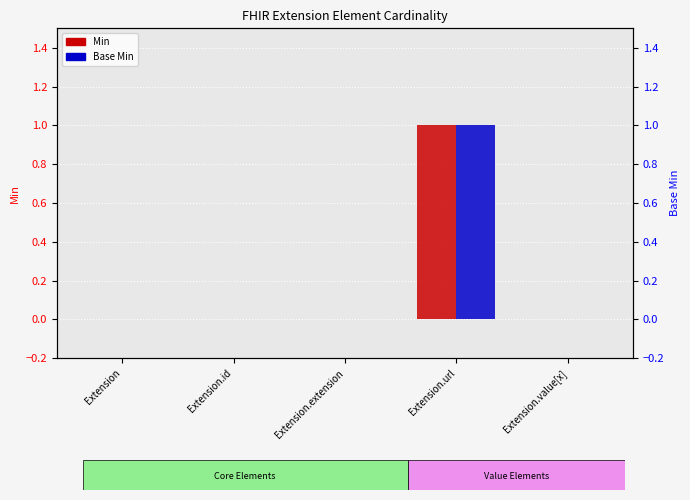

Reading right to left, transcribe all the data shown in this chart.

Min: Extension.value[x]=0	Extension.url=1	Extension.extension=0	Extension.id=0	Extension=0
Base Min: Extension.value[x]=0	Extension.url=1	Extension.extension=0	Extension.id=0	Extension=0